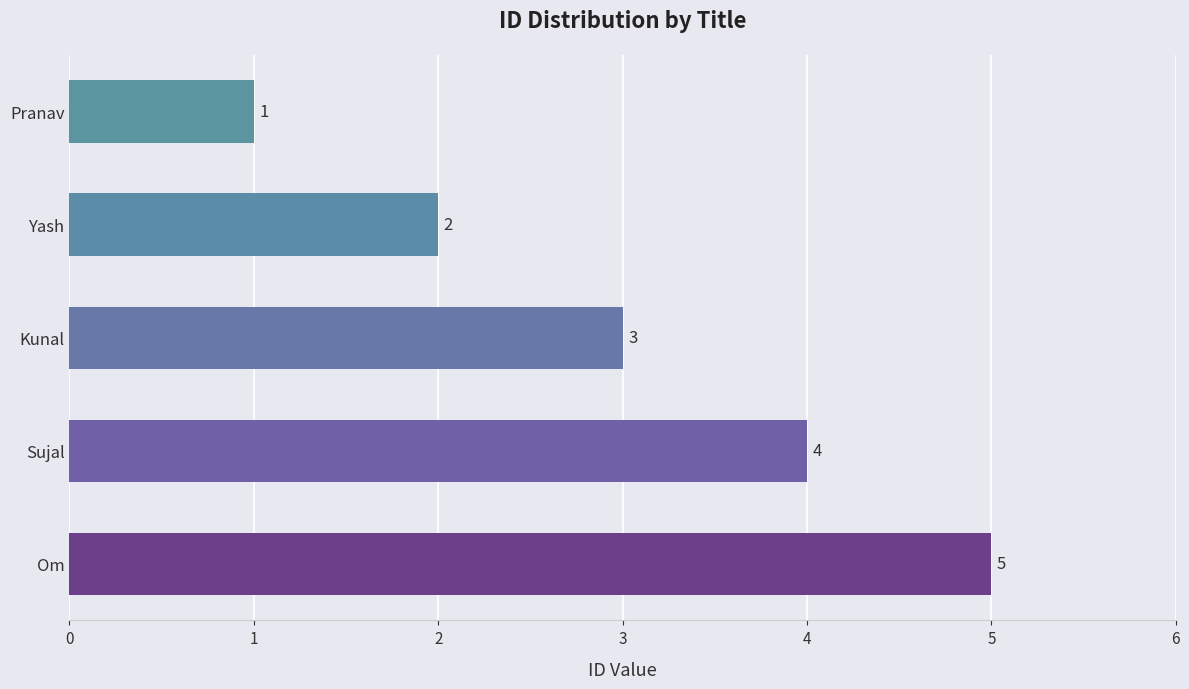

Between Kunal and Sujal, which is larger?

Sujal